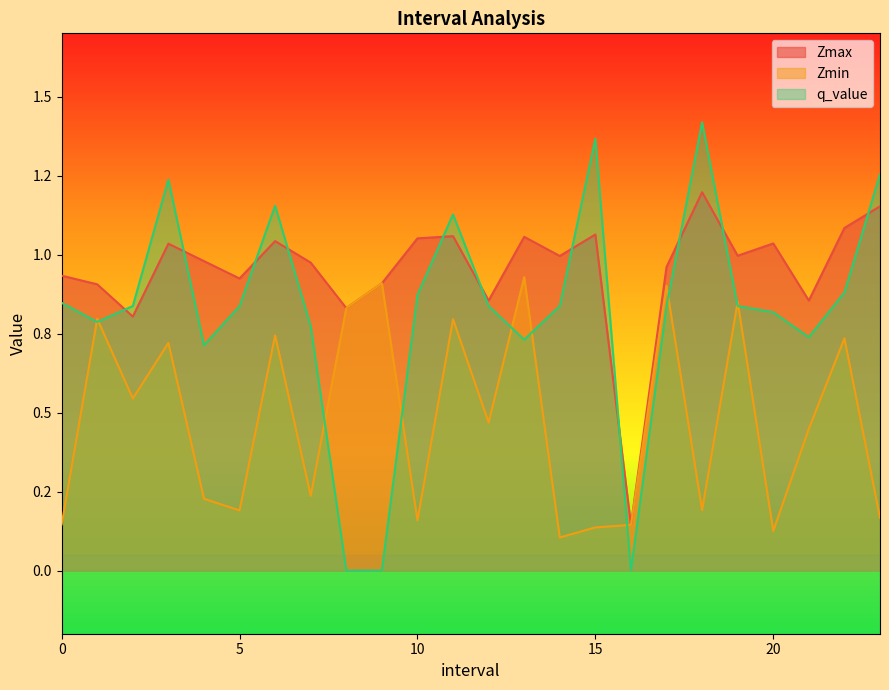

At which category is the sum across all series the highest?

3.0